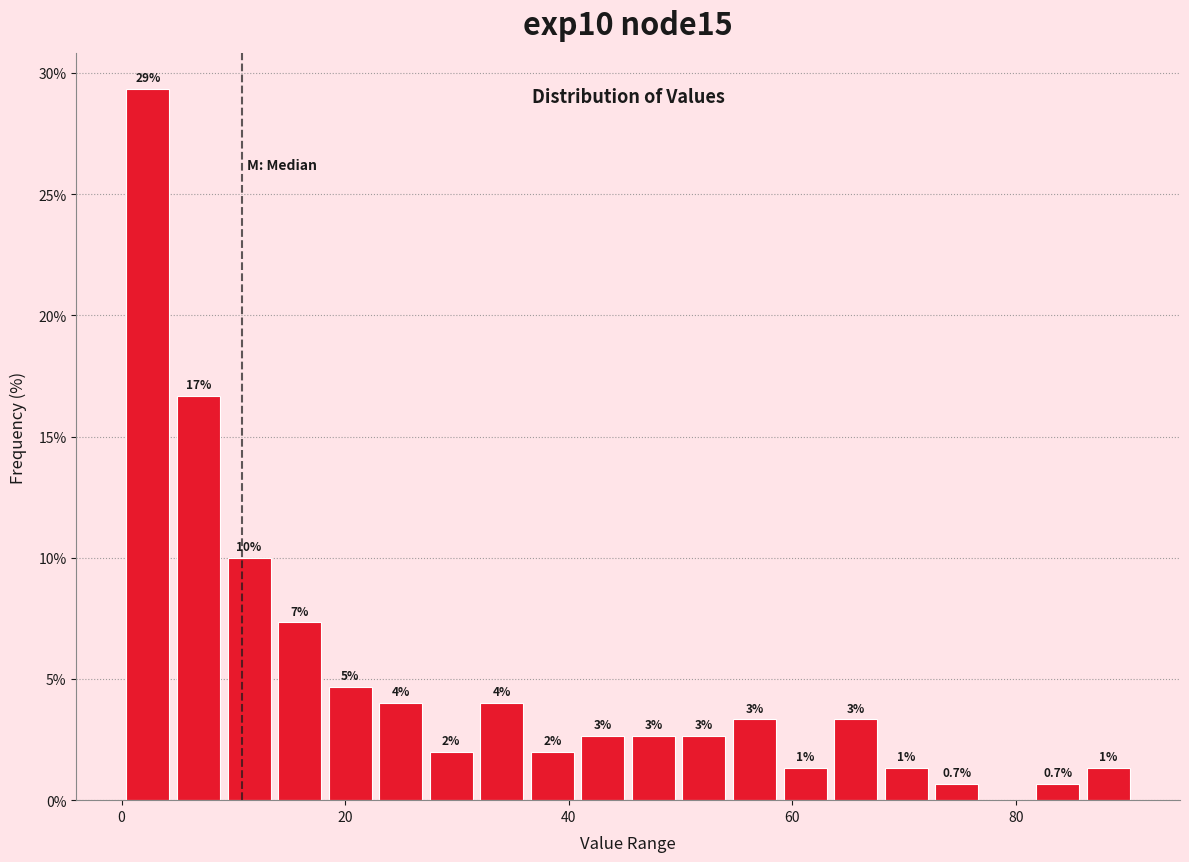

Read against the x-axis, roughly where is the centre of the tallest bar?

2